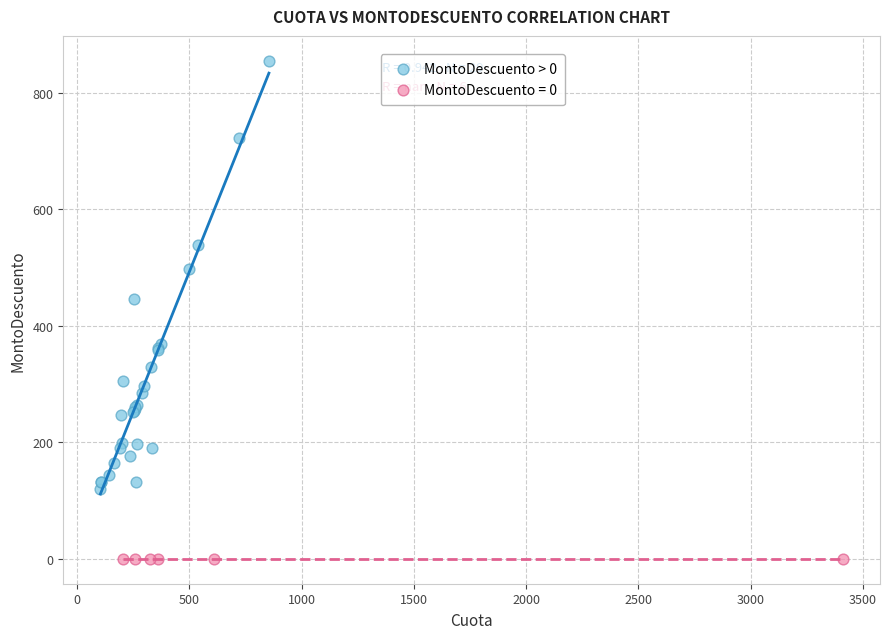

Which series reaches the maximum Y coordinate?

MontoDescuento > 0